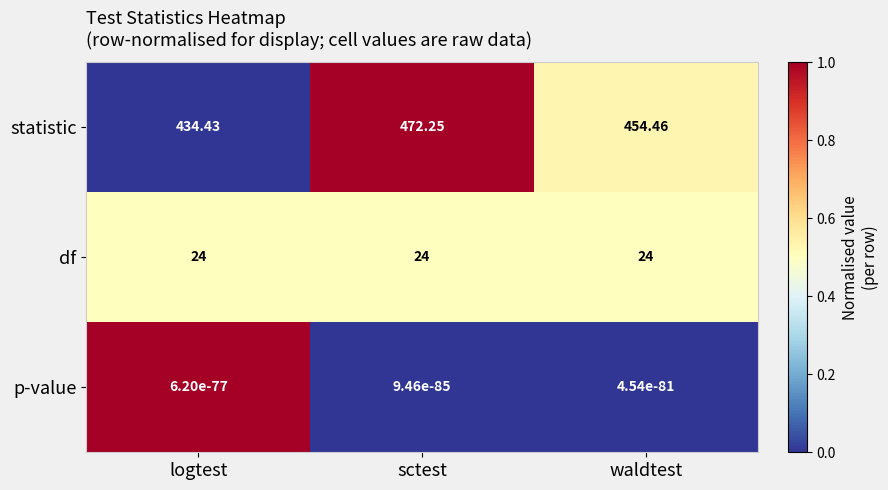

Which series has the widest spread of values?

statistic